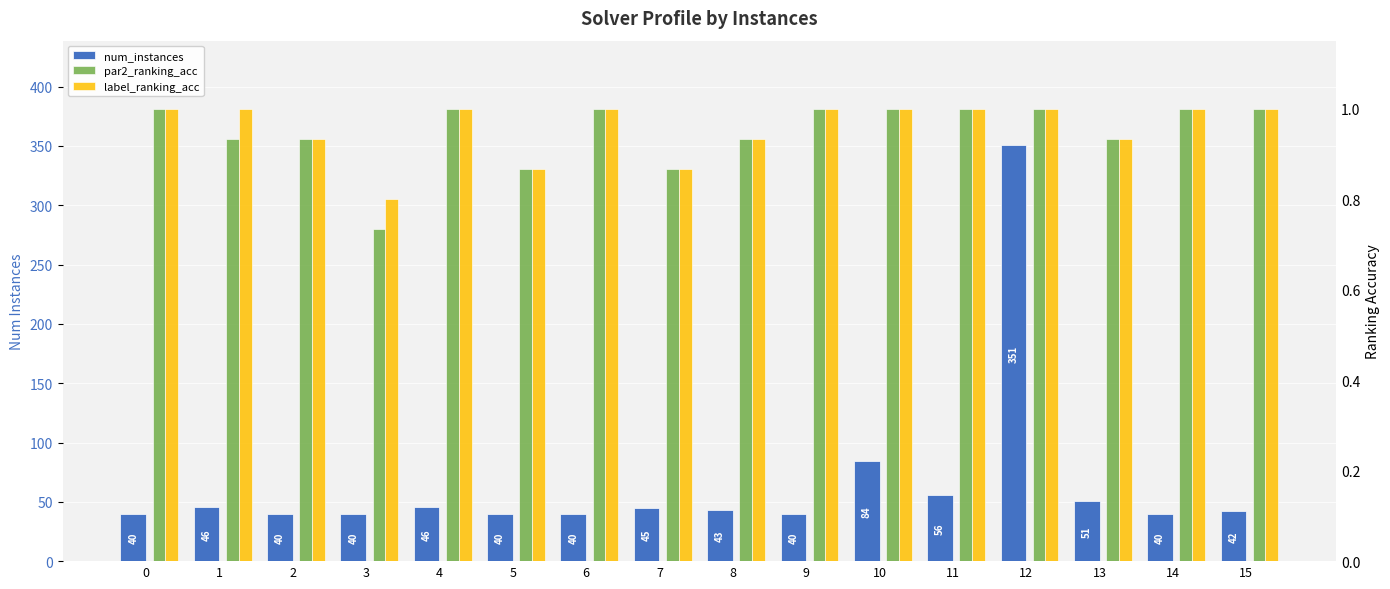

List the series in order of their peak value, lowest first.

par2_ranking_acc, label_ranking_acc, num_instances